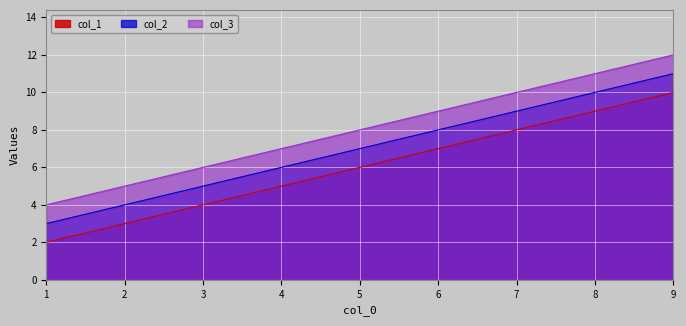

Which series has the largest range (max minus min)?

col_1